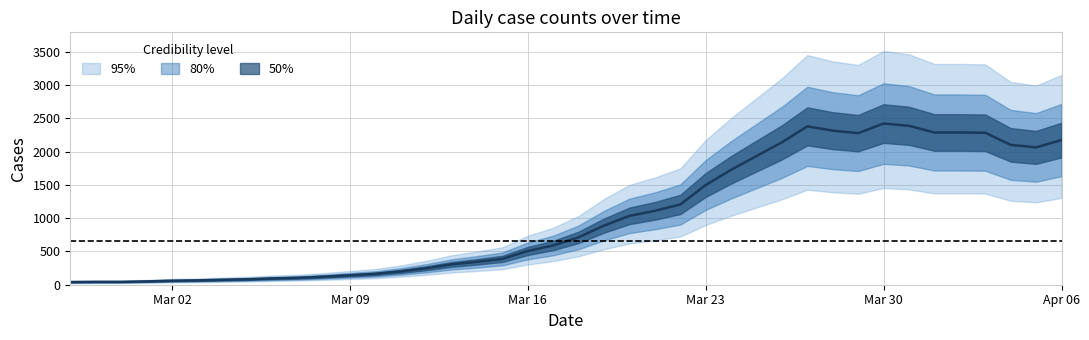

Reading right to left, extract all data points from this chart.

2173	2063	2101	2283	2287	2287	2387	2421	2277	2314	2379	2139	1933	1726	1498	1205	1110	1034	888	712	590	507	388	344	305	247	200	163	142	121	104	95	82	74	65	60	50	43	43	40